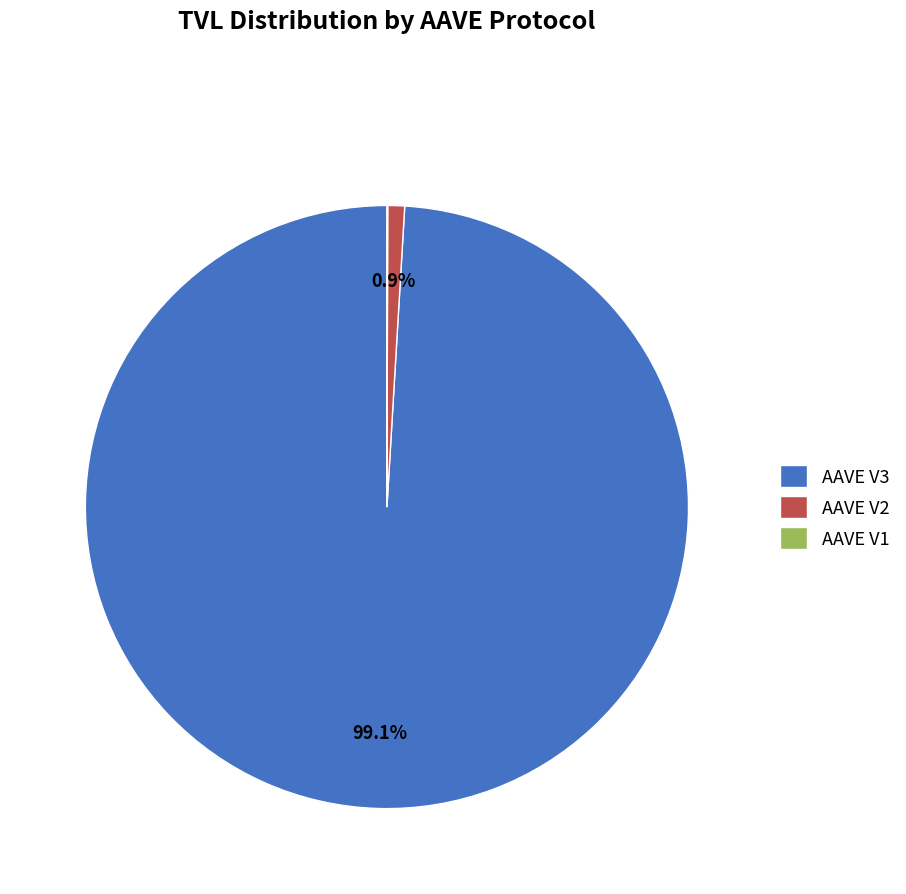

Does AAVE V3 account for over 50% of the chart?

Yes